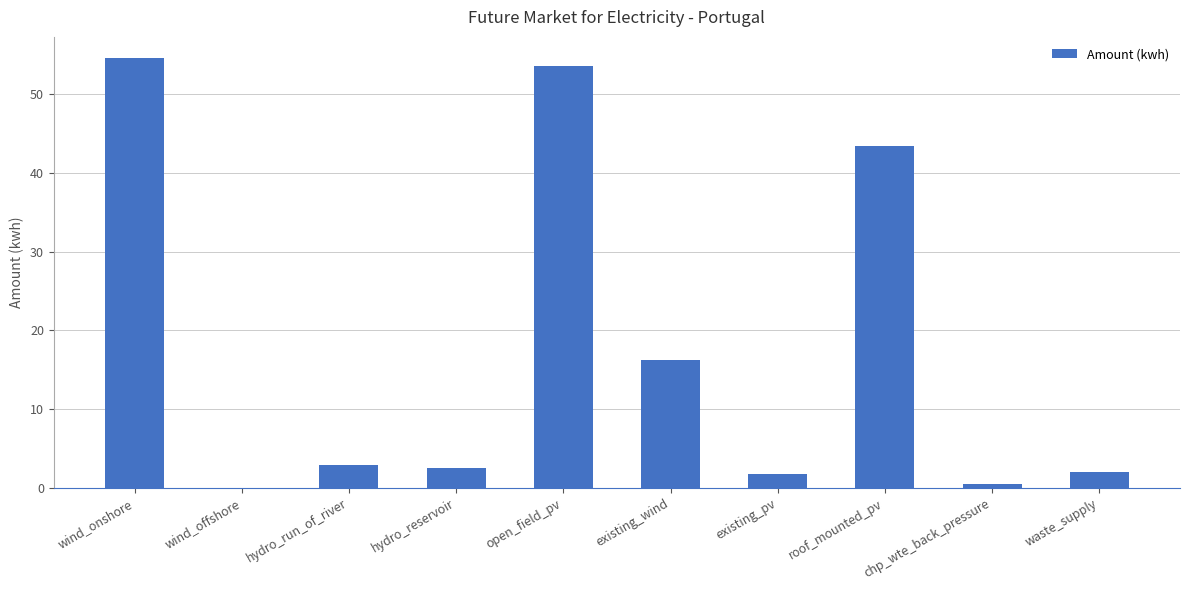

The chart shows a value of 26.7 at existing_wind. True or false?

False